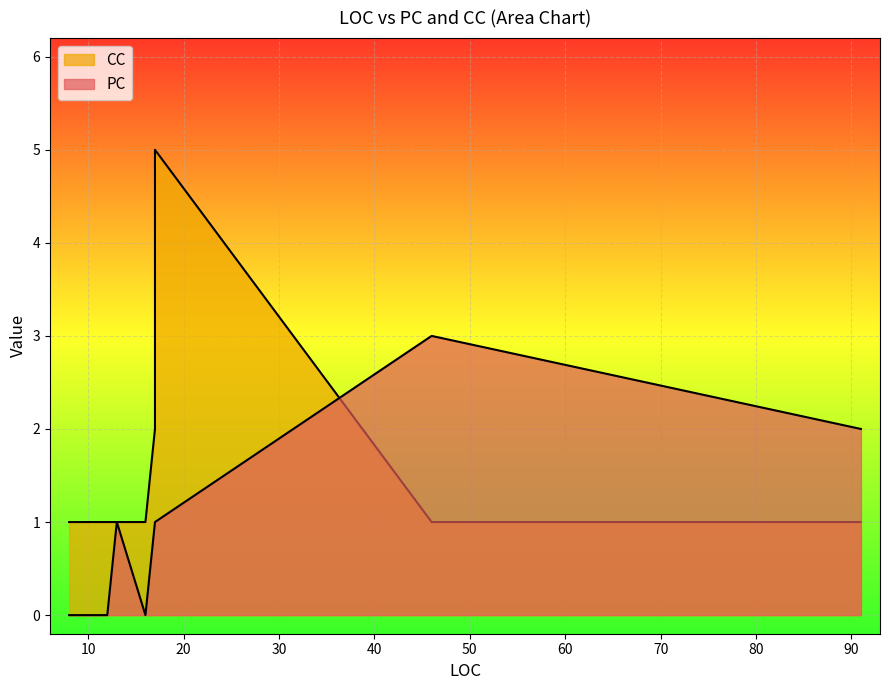

How many points are higher than both their immediate neighbors (excluding endpoints)?

1